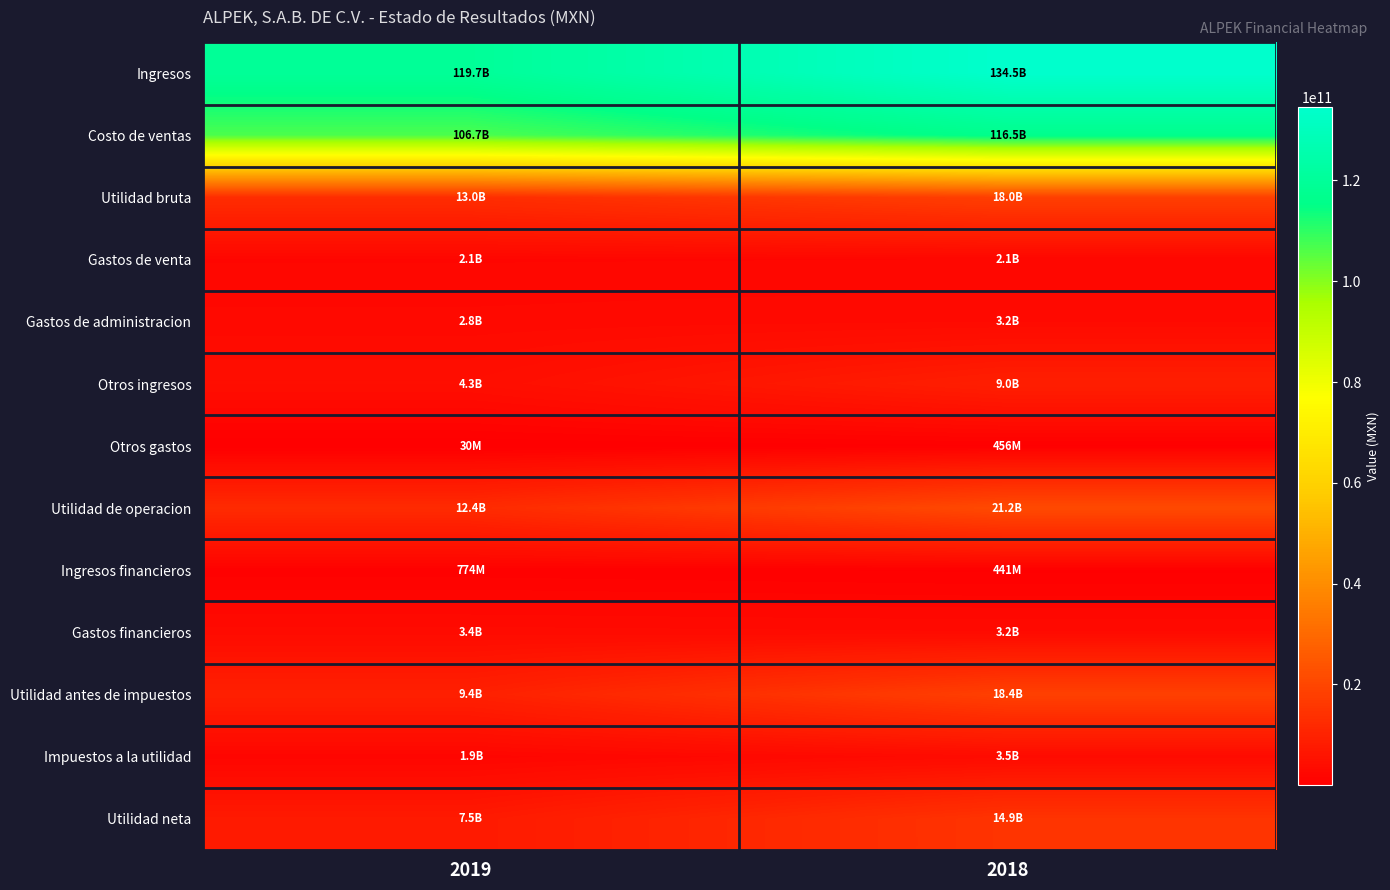

What is the greatest value displayed?

134523237000